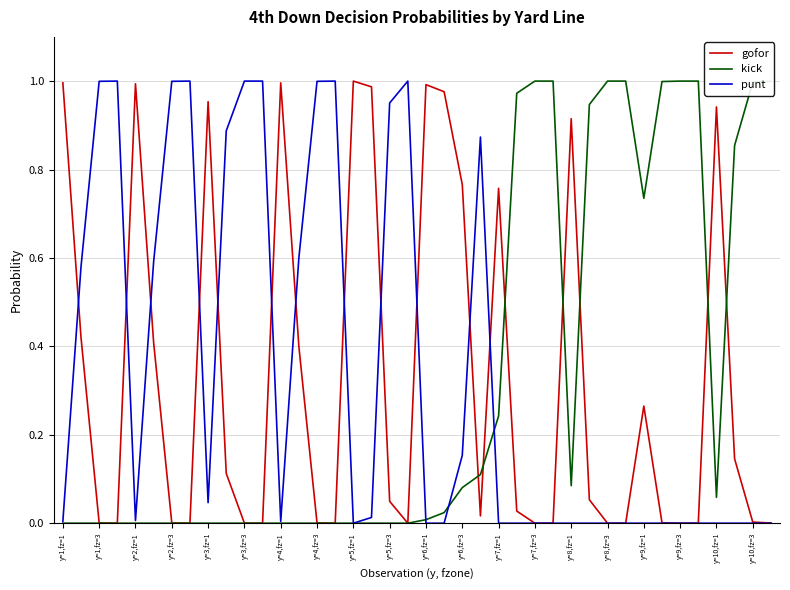

Which series ends up on top after the final intersection of punt and kick?

kick